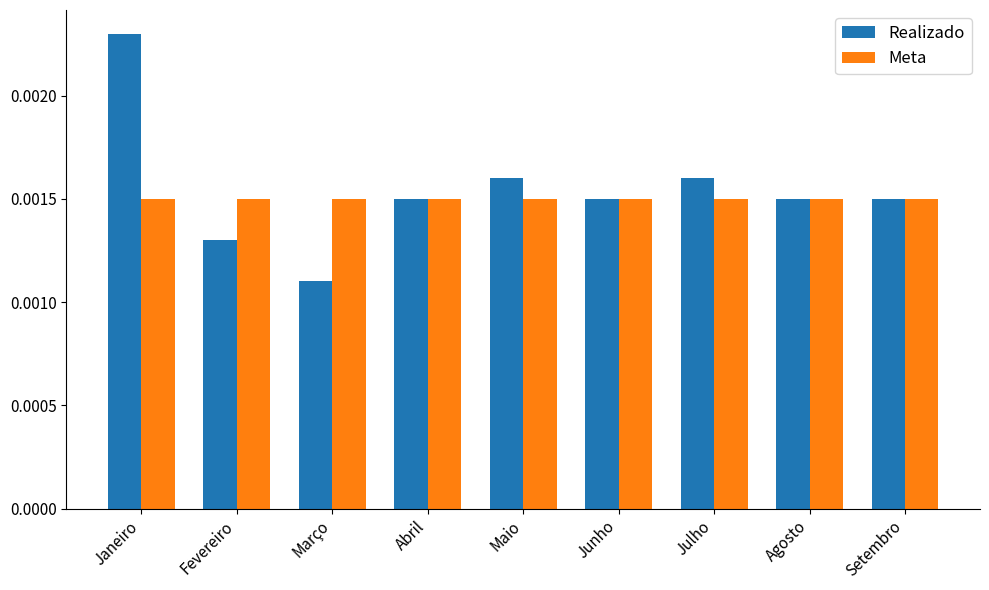

Which category has the lowest value across all series?

Março